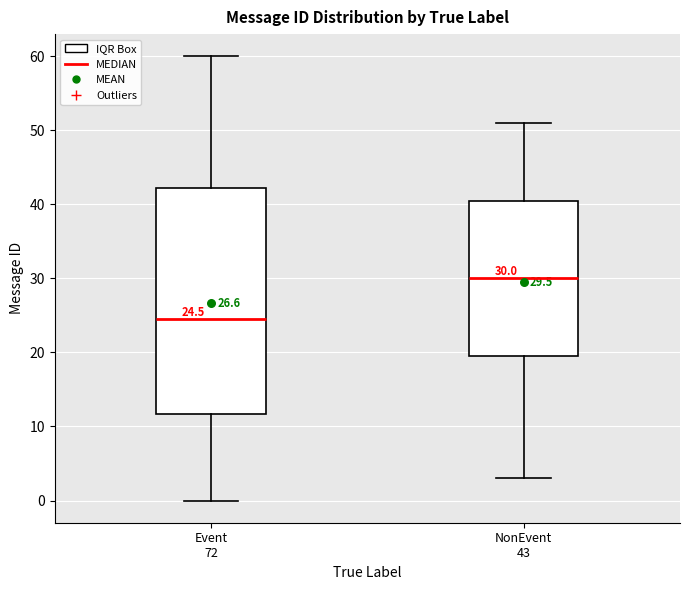

Comparing the boxes themselves (not the whiskers), which one is the tallest?

Event 72